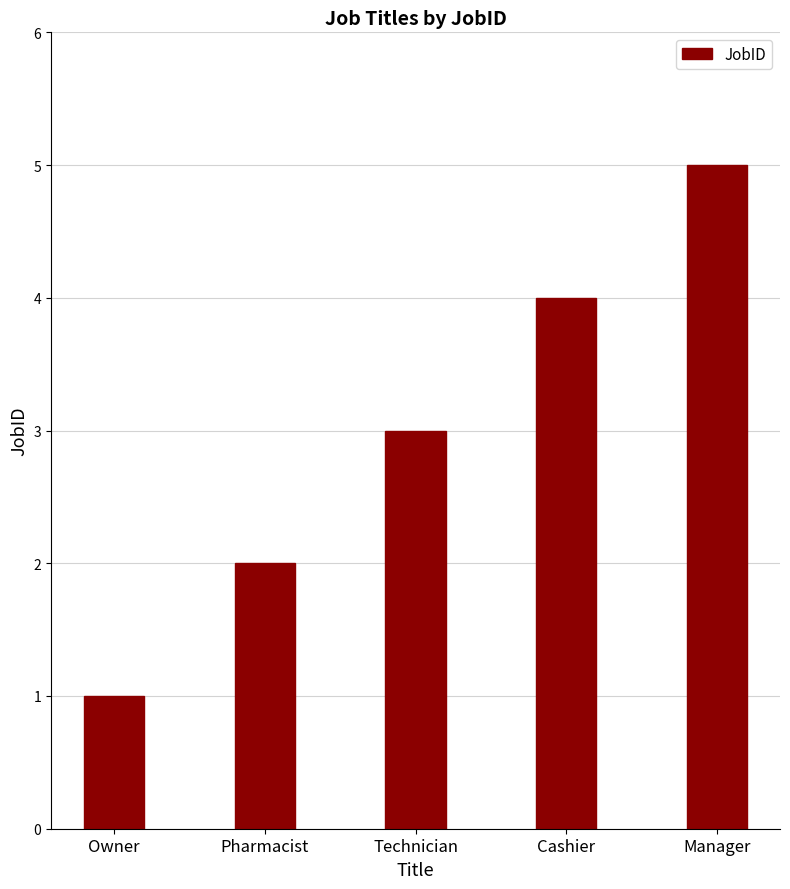

What is the greatest value displayed?

5